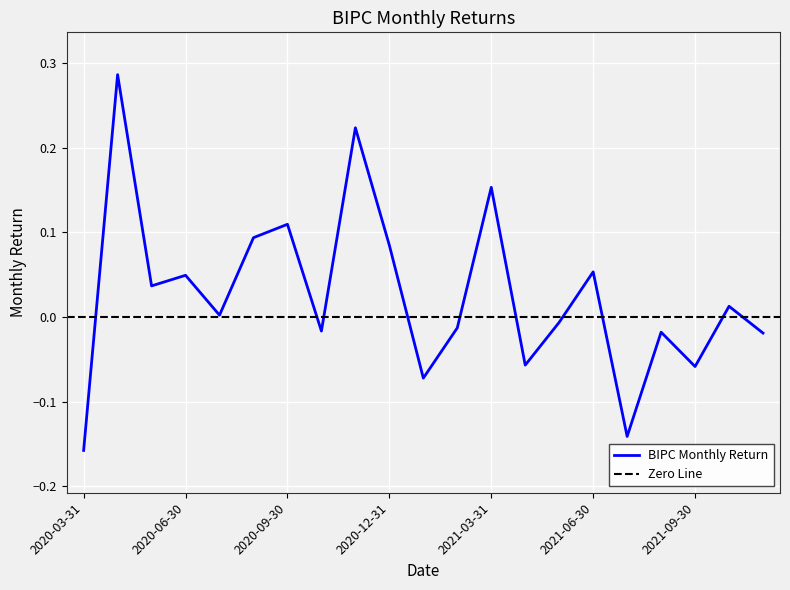

Between 2020-10-31 and 2020-06-30, which is larger?

2020-06-30